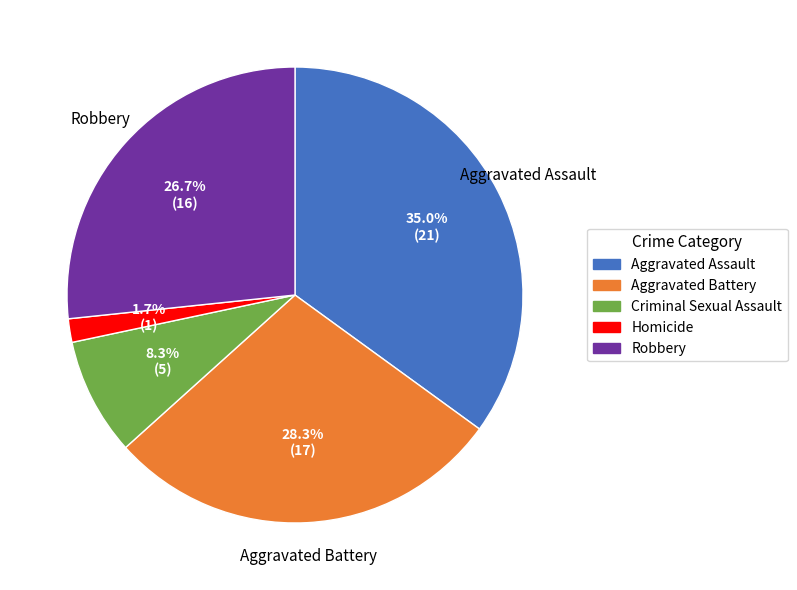

To the nearest percent, what is the difference between the Criminal Sexual Assault and Aggravated Battery slice percentages?

20%